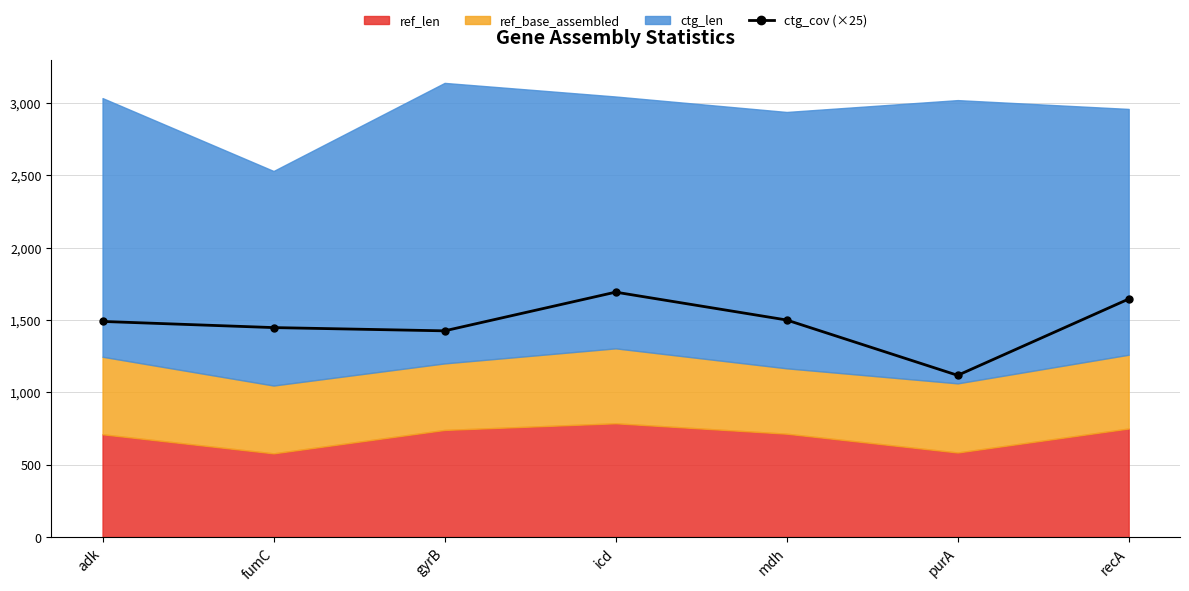

What is the value of the 7th point from the left?

1645.0